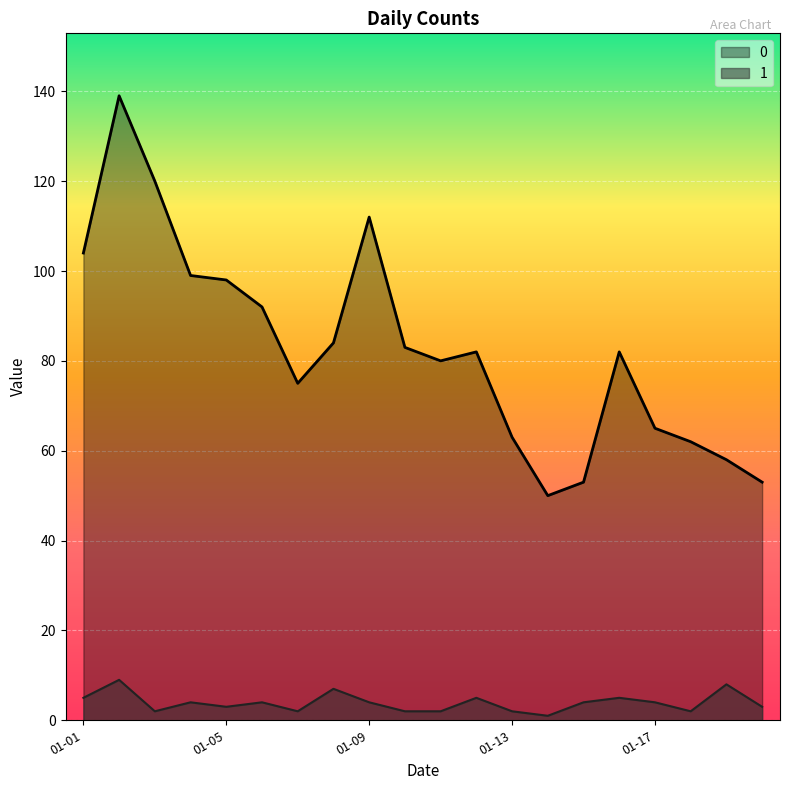

List the series in order of their overall mean, highest first.

0, 1